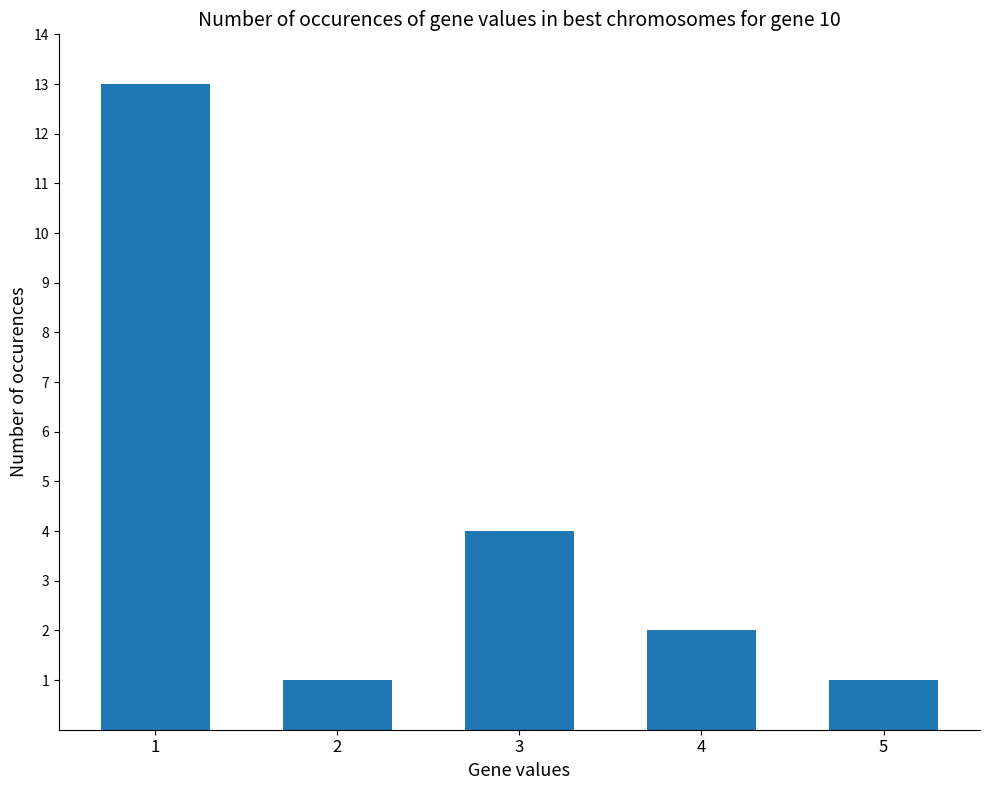

What is the sum of all values?

21